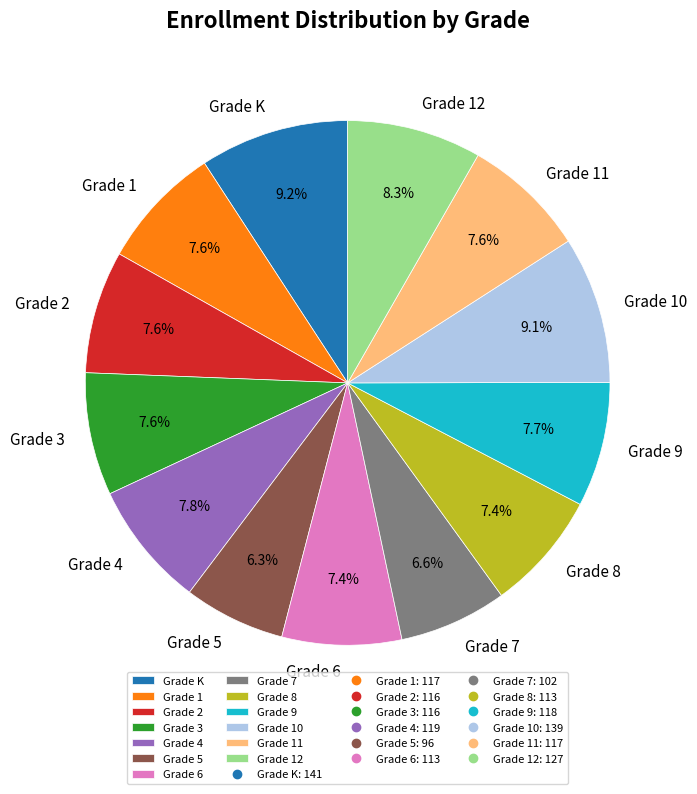

To the nearest percent, what portion does Grade 5 represent?

6%